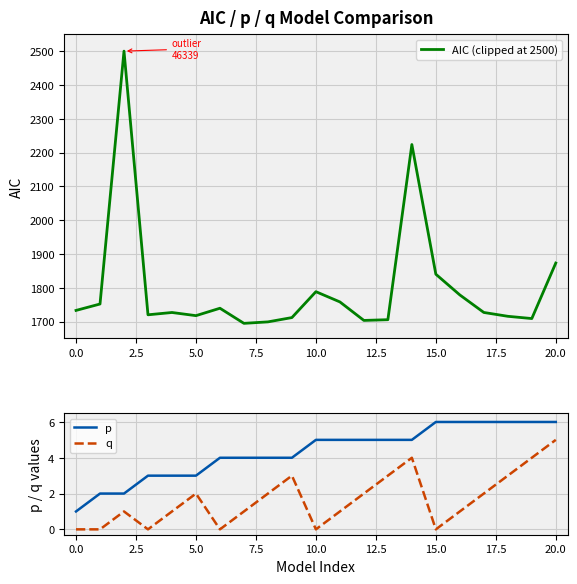

True or false: p and q intersect in this chart.

False